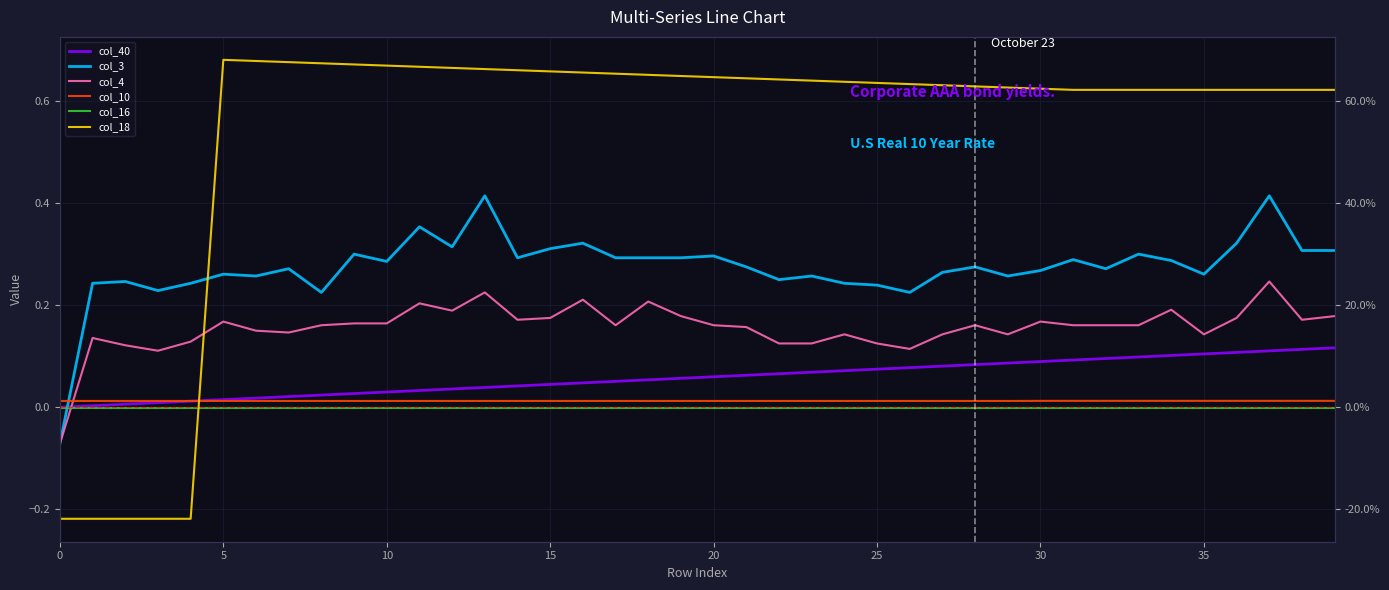

Count the col_4 values in the range 0 to 1.

39